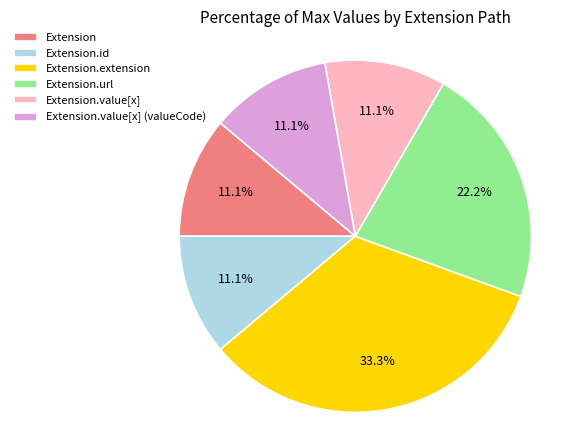

To the nearest percent, what percentage of the pie is Extension.url?

22%